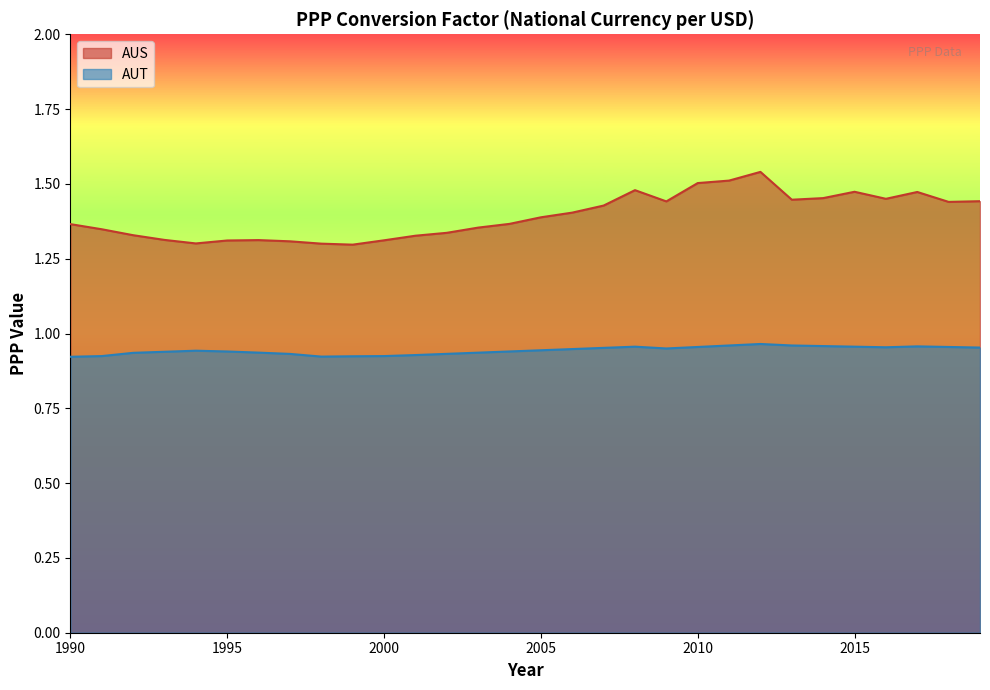

At which label does AUS reach its peak?

2012